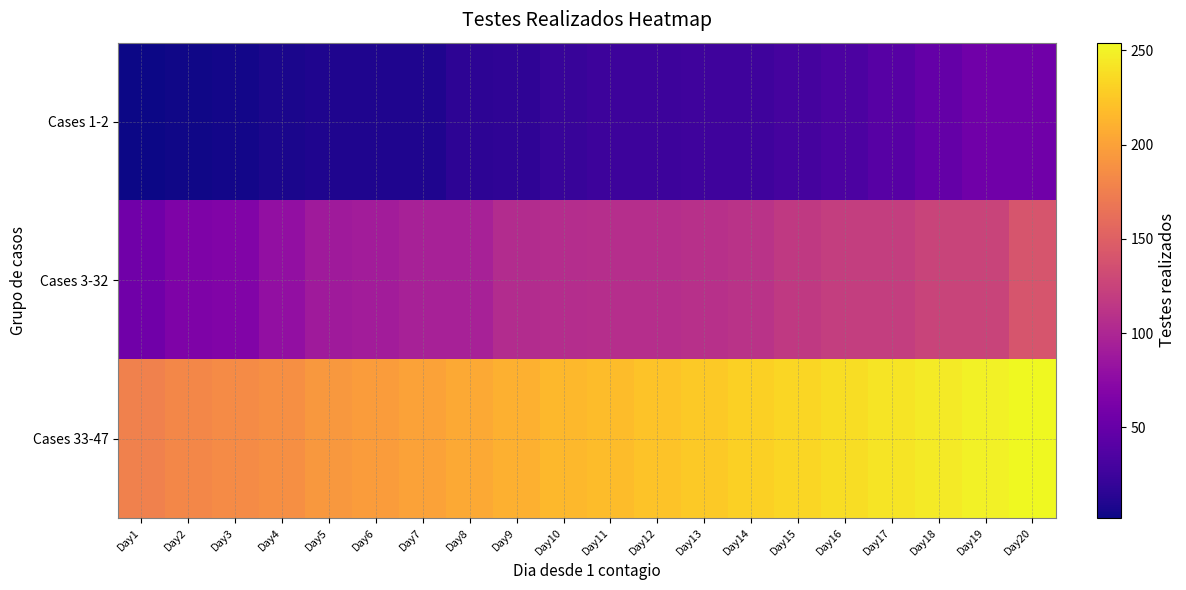

At Day5, list the series in order from smallest to largest.

Cases 1-2, Cases 3-32, Cases 33-47